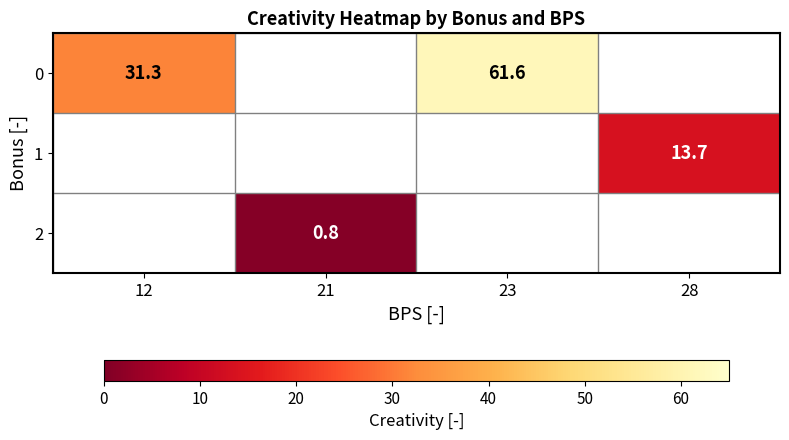

The value of 2 at 21 is 0.3. True or false?

False